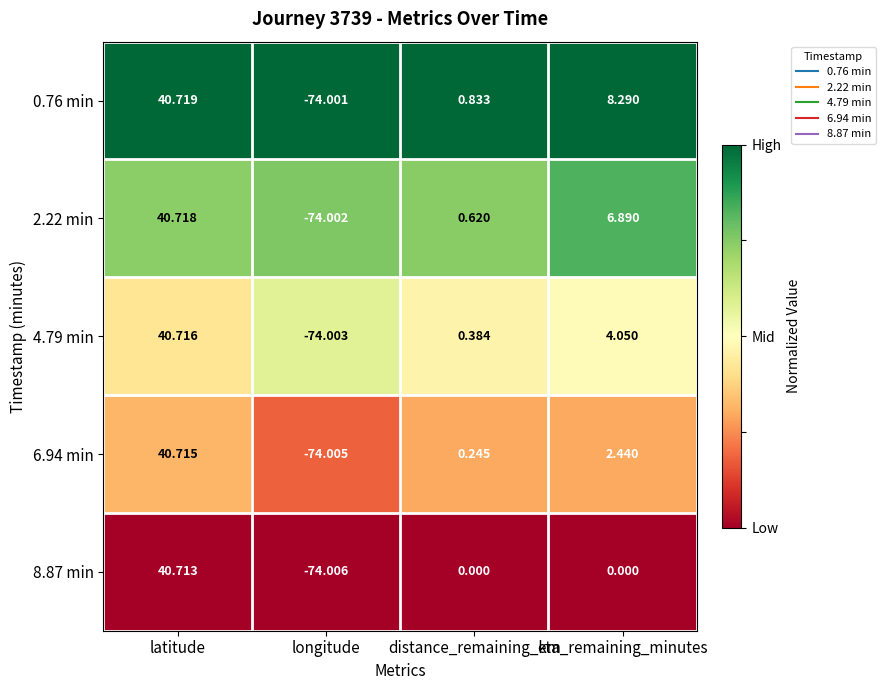

At how many categories does at least one series exceed 0?

3